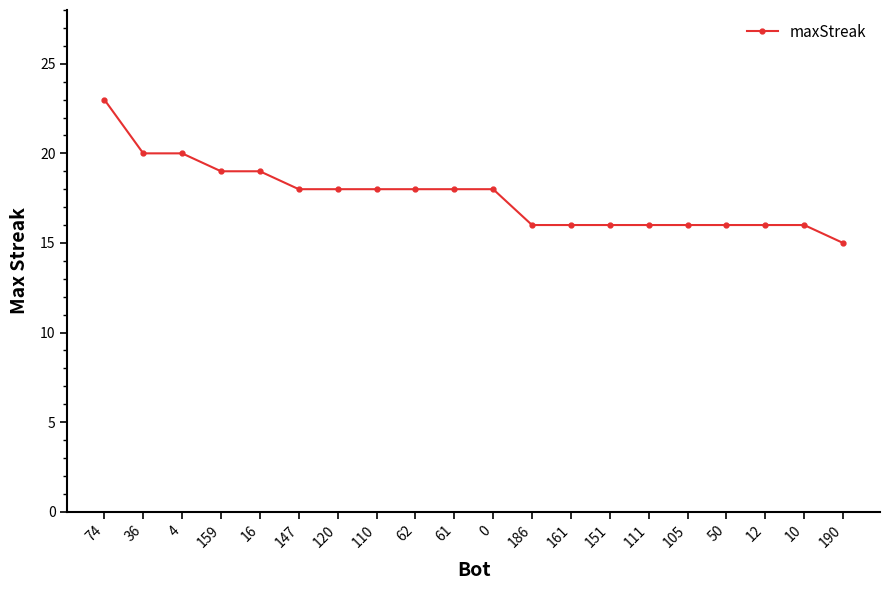

What is the approximate value at 12?

16